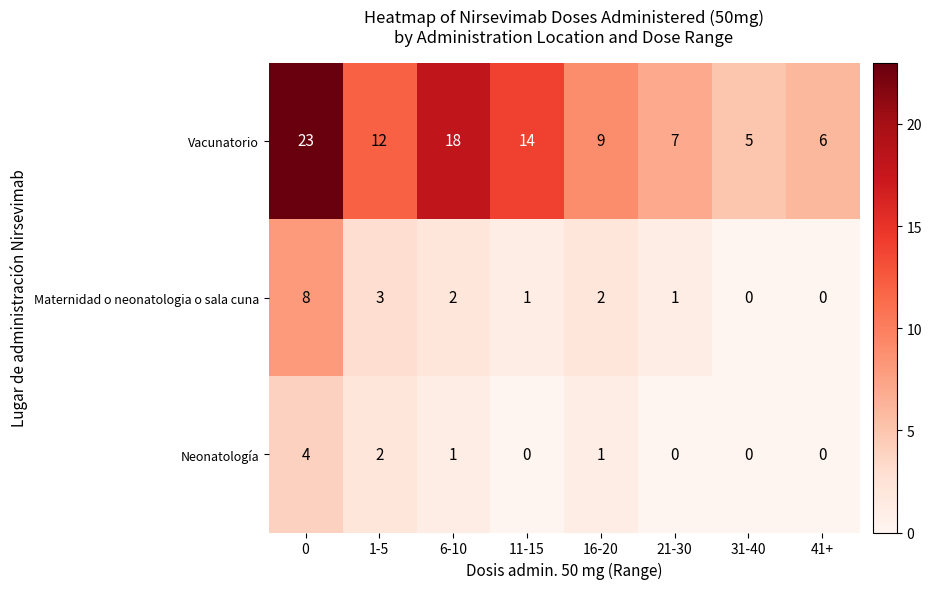

How many Neonatología values are between 0 and 2?

7